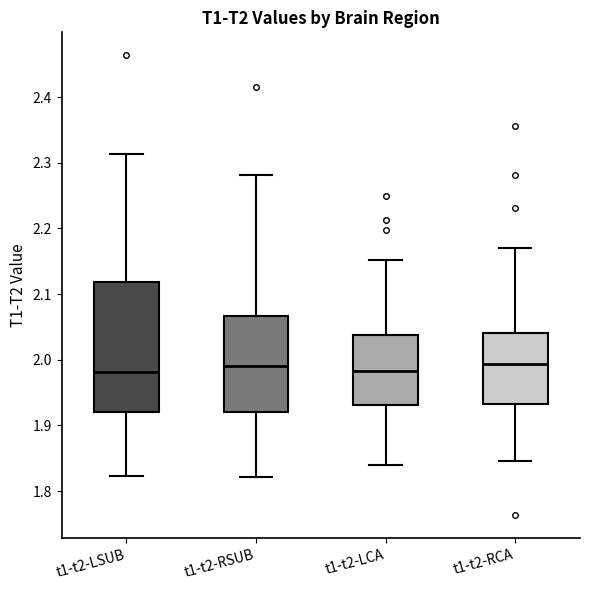

Reading left to right, transcribe this box plot: for each box, give where its median line is, the range the box spans, and where its two whiskers end, as read against the y-axis. The values are not printed on the chart, so give them approximately, as read against the axis.

t1-t2-LSUB: median 1.98, box 1.92 to 2.12, whiskers 1.82 to 2.31
t1-t2-RSUB: median 1.99, box 1.92 to 2.07, whiskers 1.82 to 2.28
t1-t2-LCA: median 1.98, box 1.93 to 2.04, whiskers 1.84 to 2.15
t1-t2-RCA: median 1.99, box 1.93 to 2.04, whiskers 1.85 to 2.17